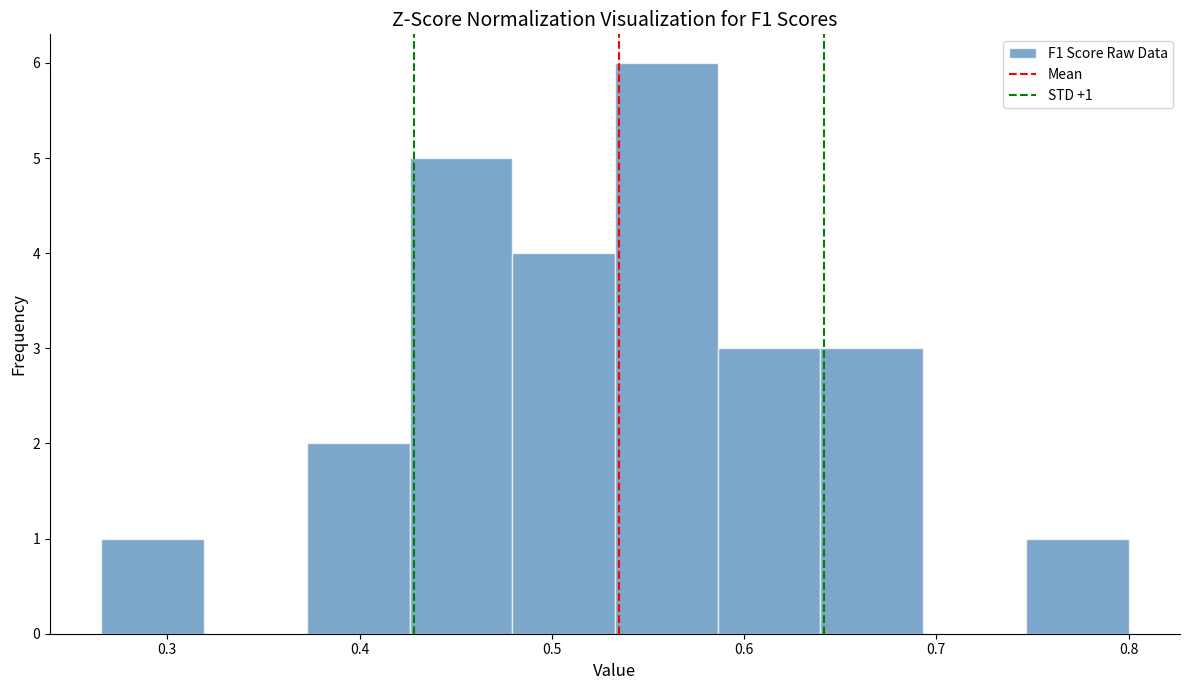

Which range on the x-axis has the tallest bar?

0.53 to 0.59